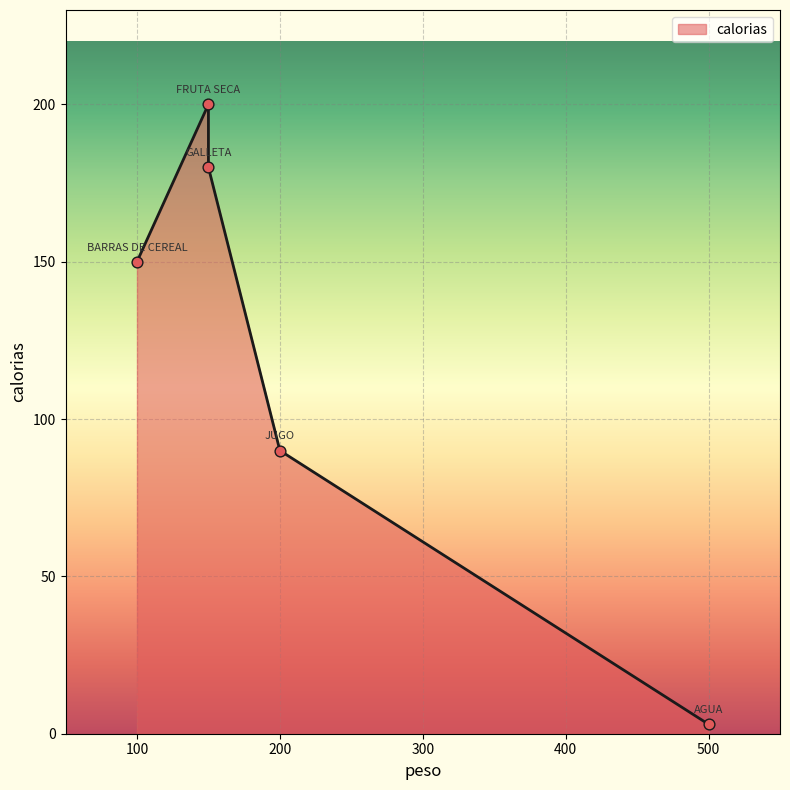

Between BARRAS DE CEREAL and JUGO, which is larger?

BARRAS DE CEREAL